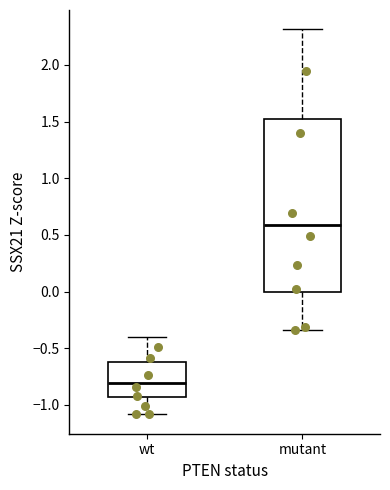

Which box is the tallest, from its lower edge to its upper edge?

mutant